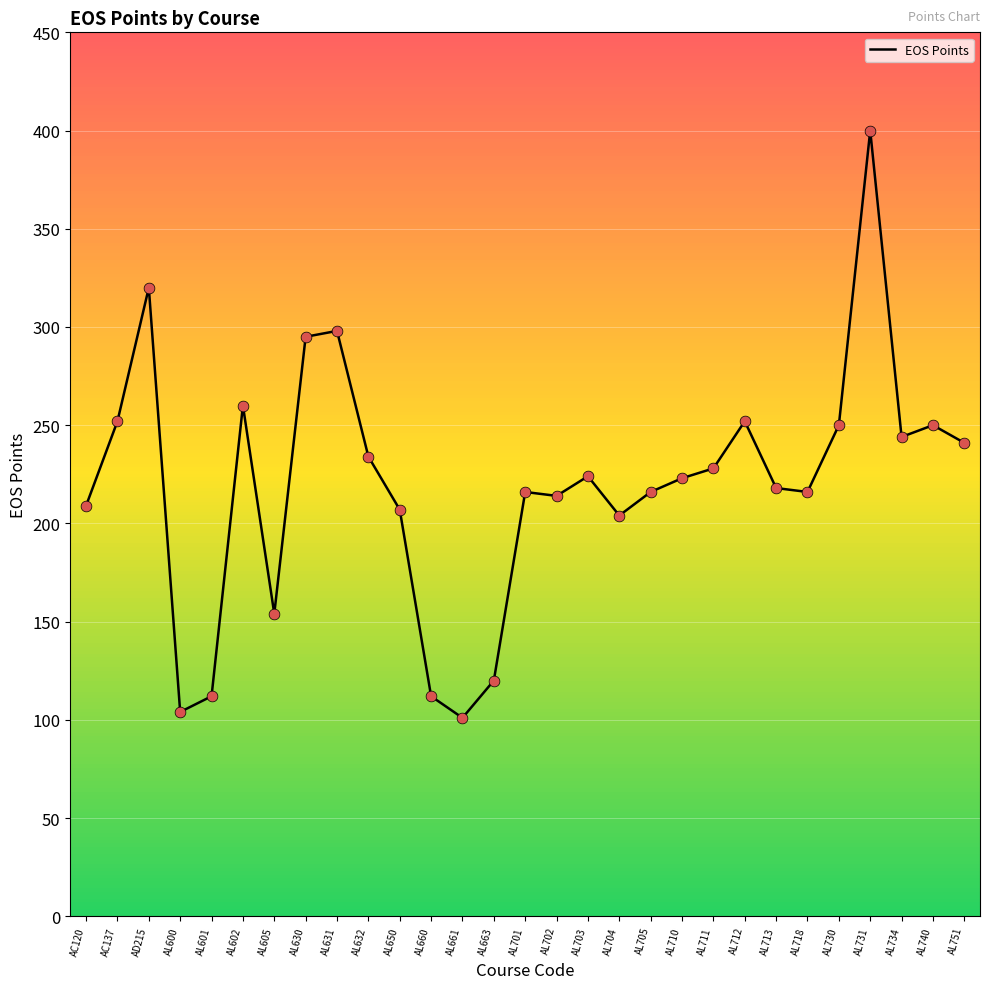

Between AL730 and AL718, which is larger?

AL730